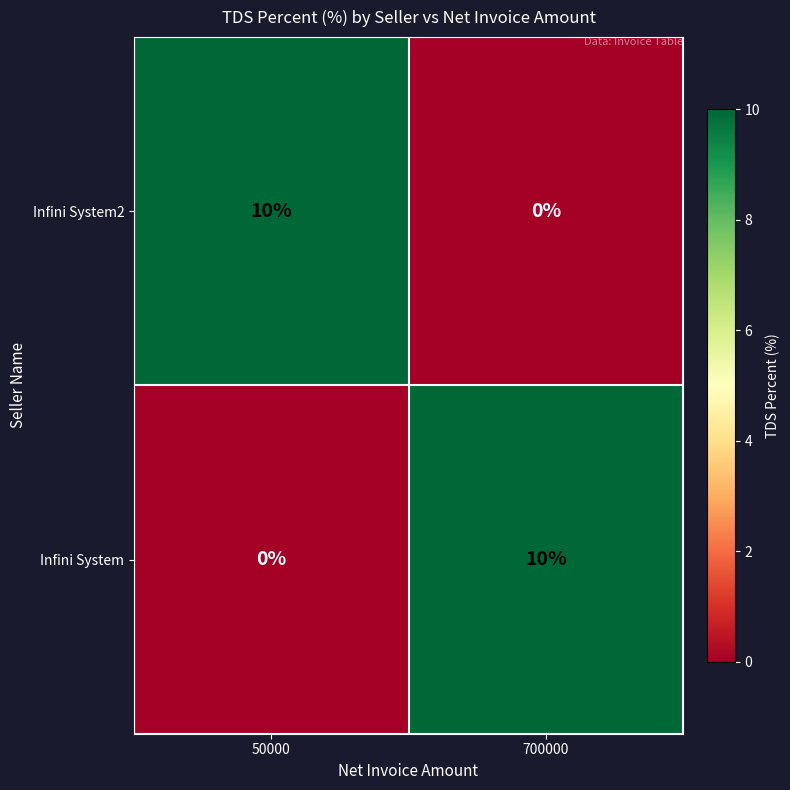

What is the sum of the Infini System2 values at 700000 and 50000?

10